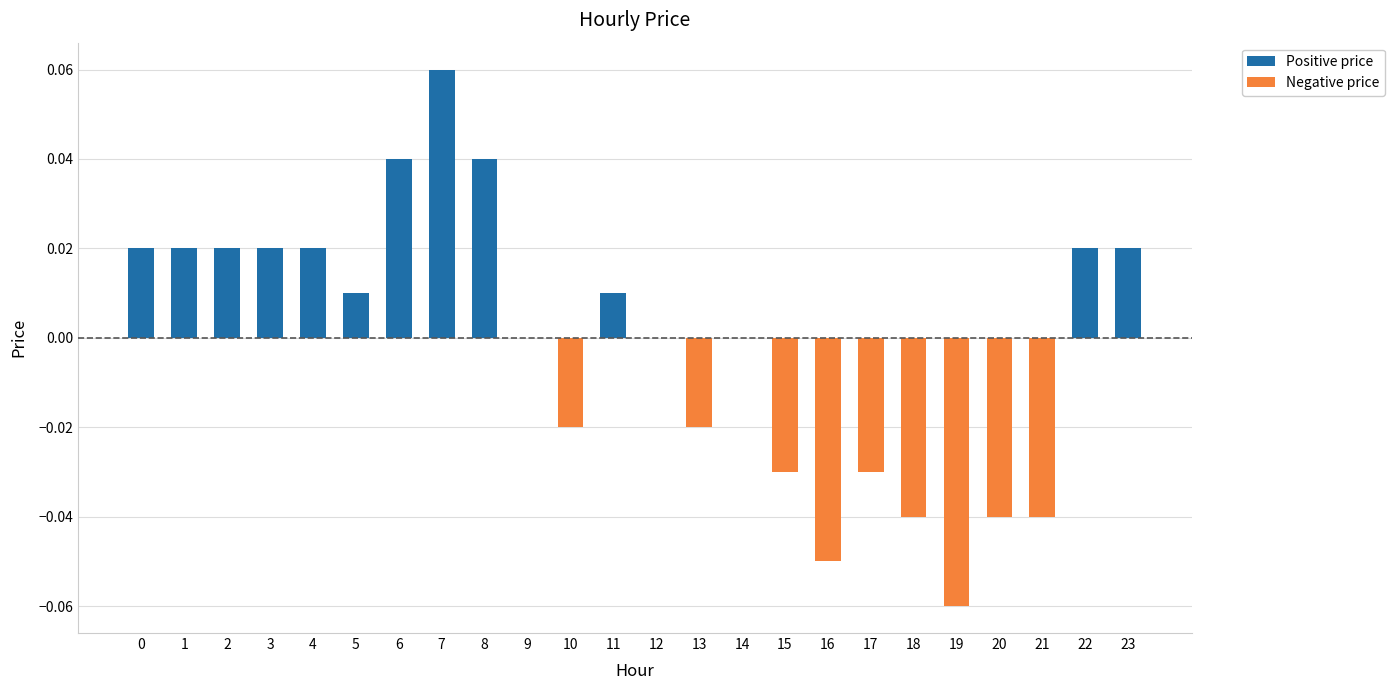

Which category has the highest value across all series?

7